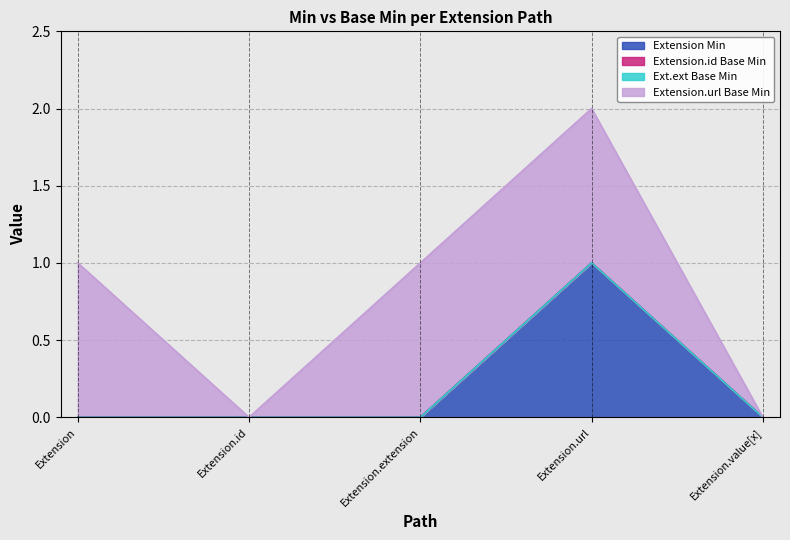

Where is Extension.url nearest to the value 0?

Extension.id